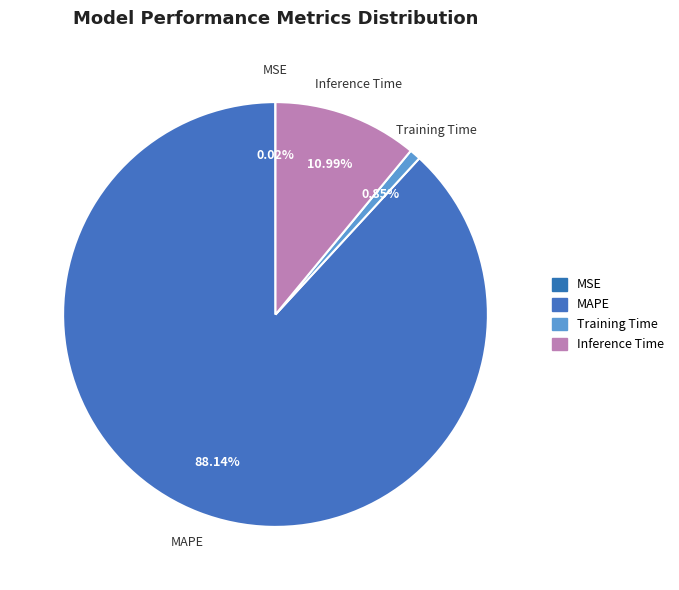

To the nearest percent, what portion does Inference Time represent?

11%